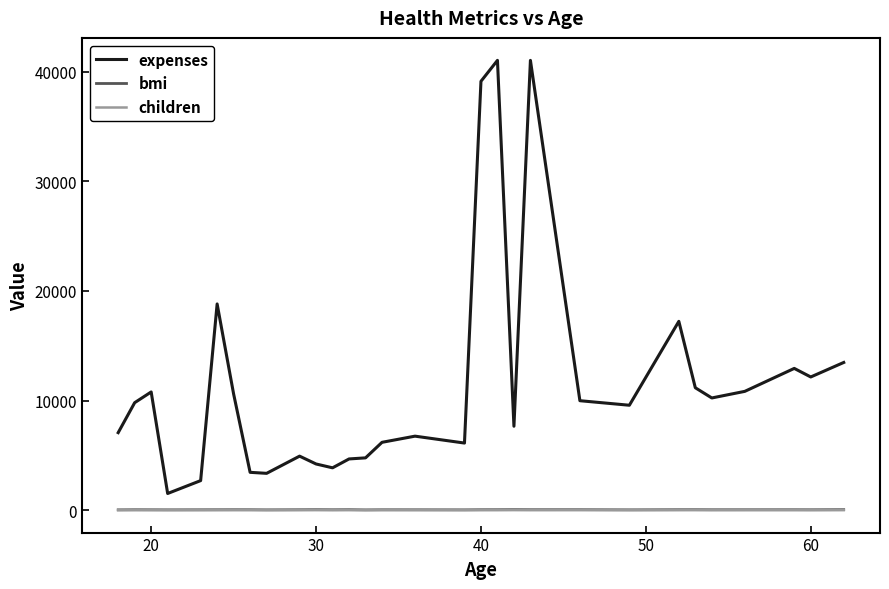

Which series has the largest range (max minus min)?

expenses